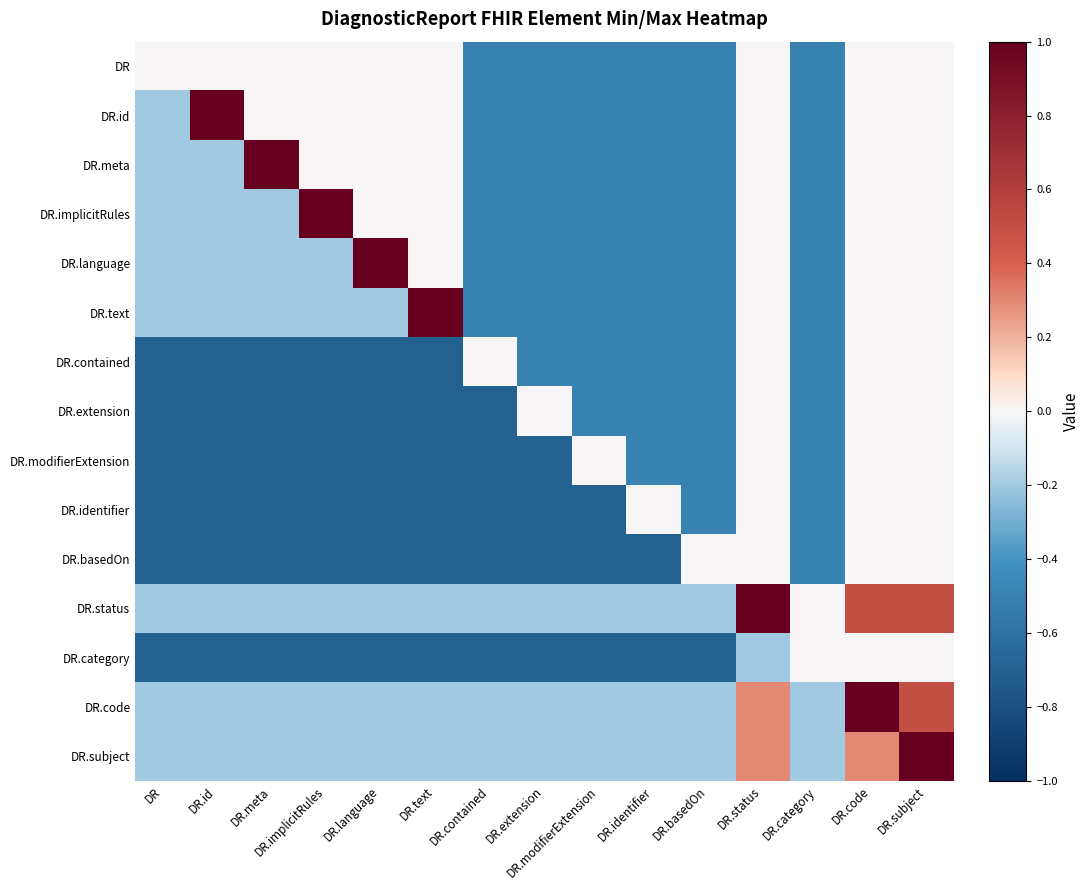

Which series has the largest range (max minus min)?

DR.id